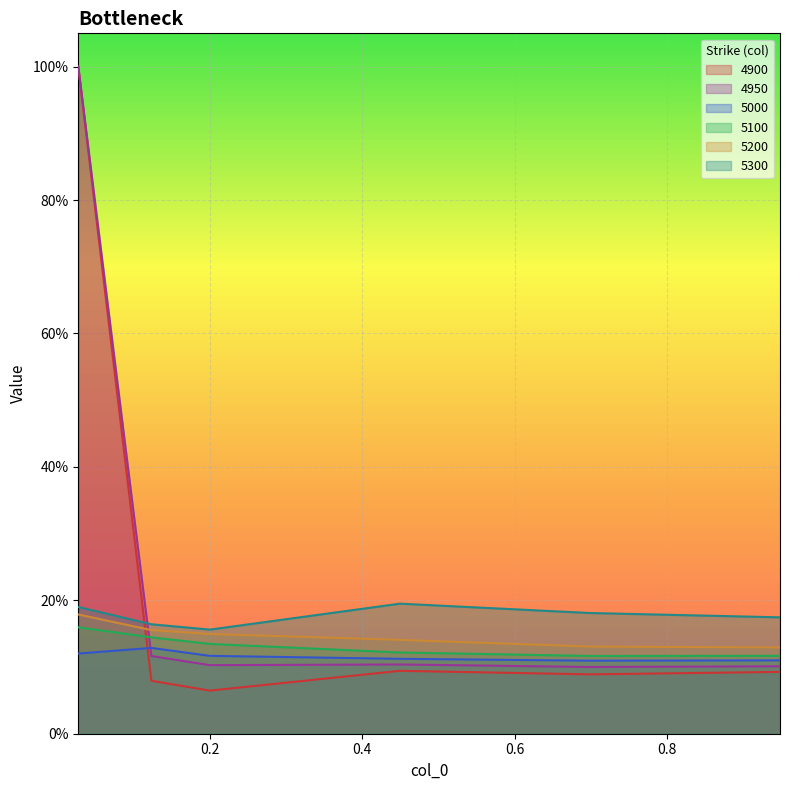

What is the label of the 2nd point from the right?

0.6986301369863014